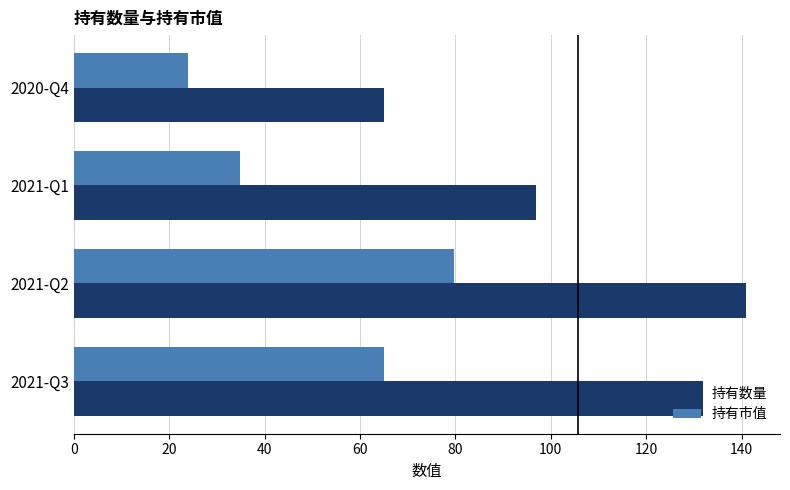

Which series changed the most between 2021-Q3 and 2021-Q1?

持有数量